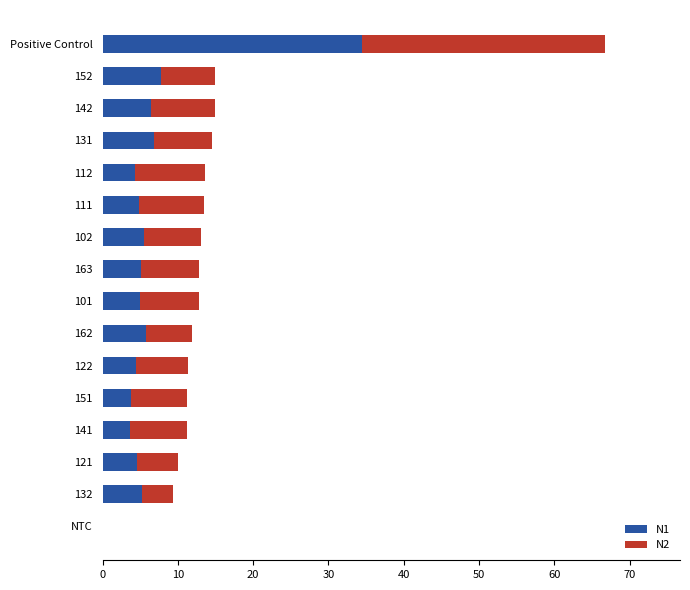

The N1 series shows 5.8 at 162. True or false?

True